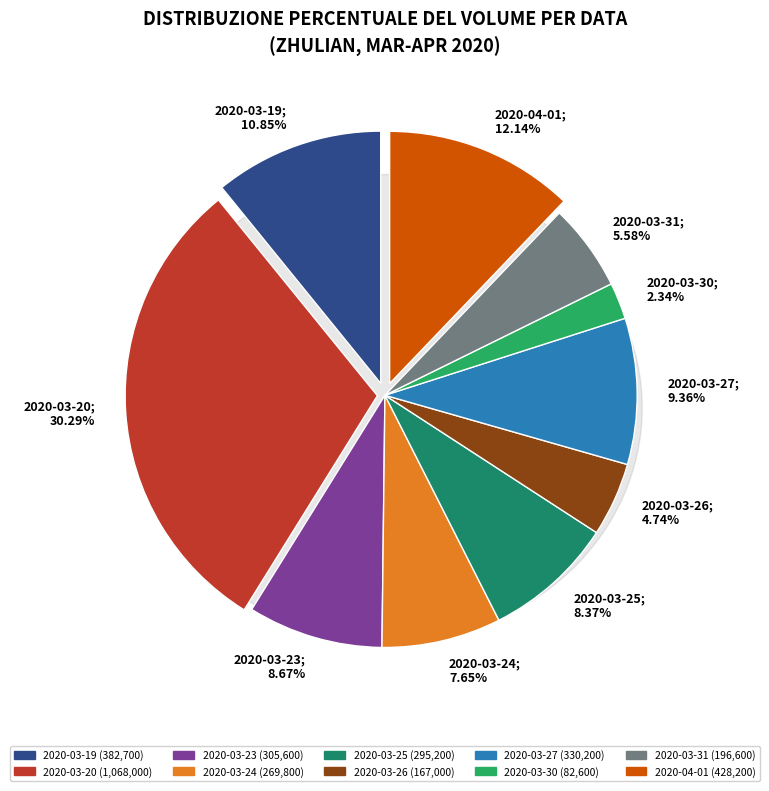

Rank the categories by value from highest to lowest.

2020-03-20, 2020-04-01, 2020-03-19, 2020-03-27, 2020-03-23, 2020-03-25, 2020-03-24, 2020-03-31, 2020-03-26, 2020-03-30